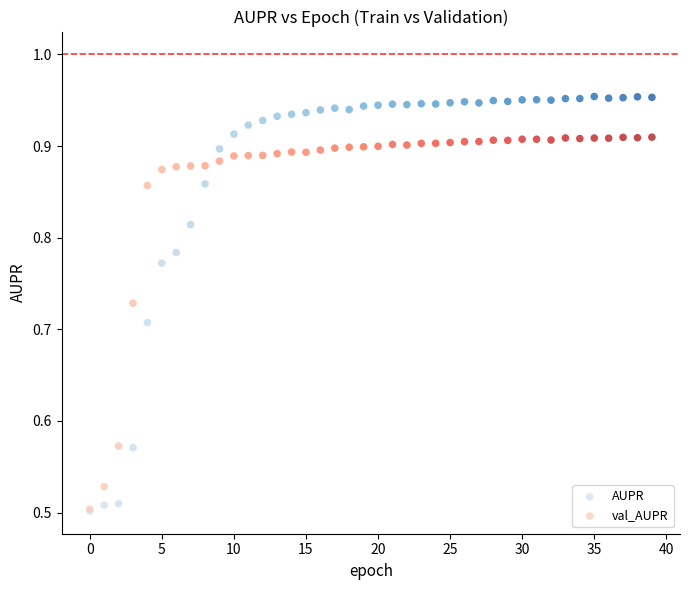

Which series contains the highest Y value?

AUPR